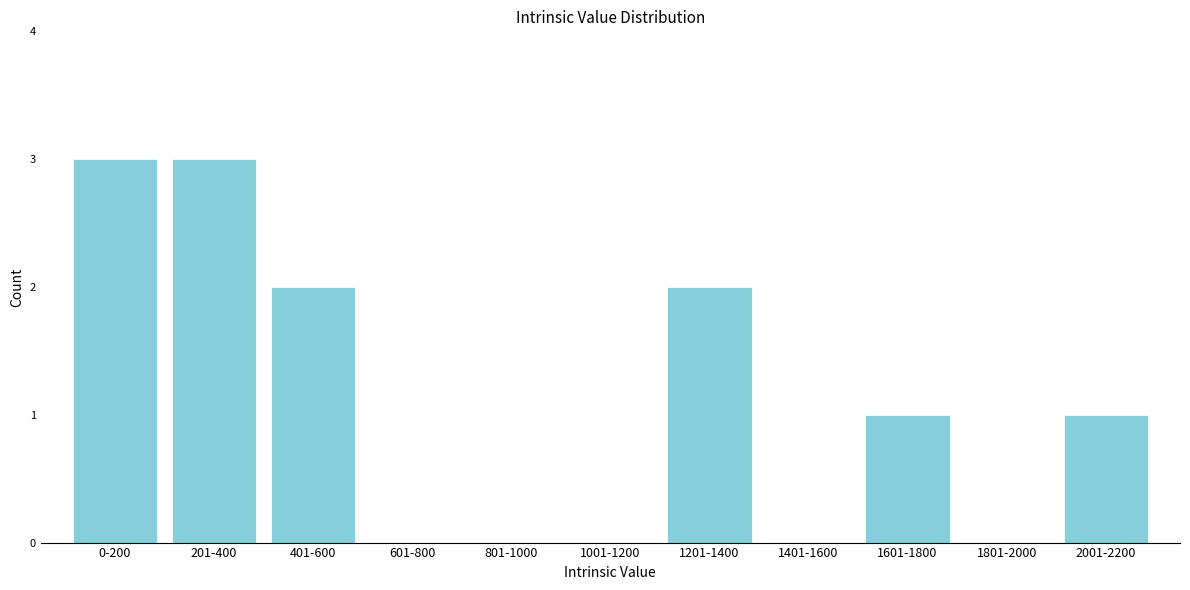

Reading left to right, extract all data points from this chart.

0-200=3	201-400=3	401-600=2	601-800=0	801-1000=0	1001-1200=0	1201-1400=2	1401-1600=0	1601-1800=1	1801-2000=0	2001-2200=1